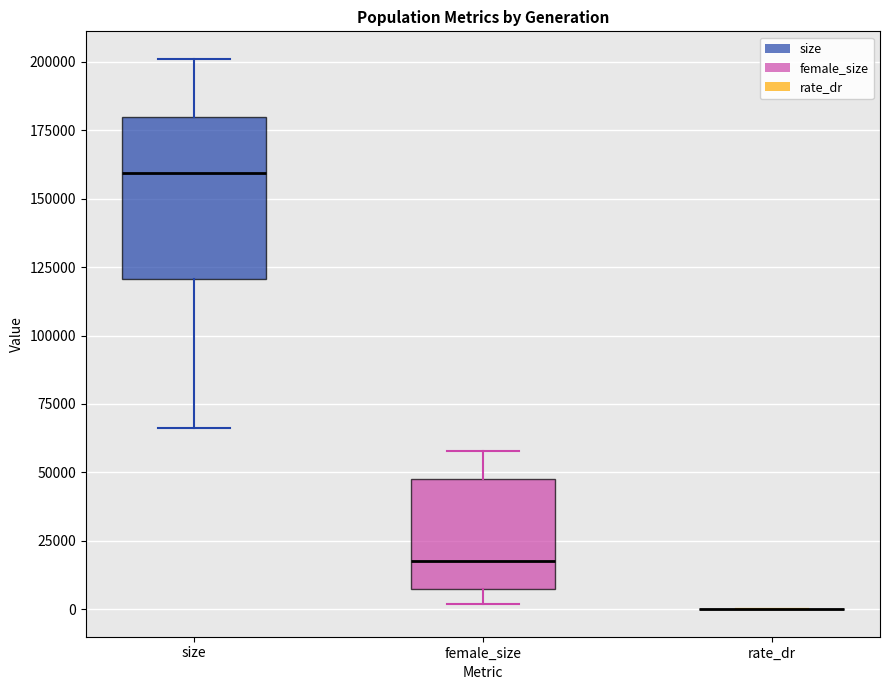

Reading left to right, transcribe this box plot: for each box, give where its median line is, the range the box spans, and where its two whiskers end, as read against the y-axis. The values are not printed on the chart, so give them approximately, as read against the axis.

size: median 160000, box 120000 to 180000, whiskers 65000 to 200000
female_size: median 15000, box 5000 to 50000, whiskers 0 to 60000
rate_dr: box collapsed to a line at 0, whiskers 0 to 0